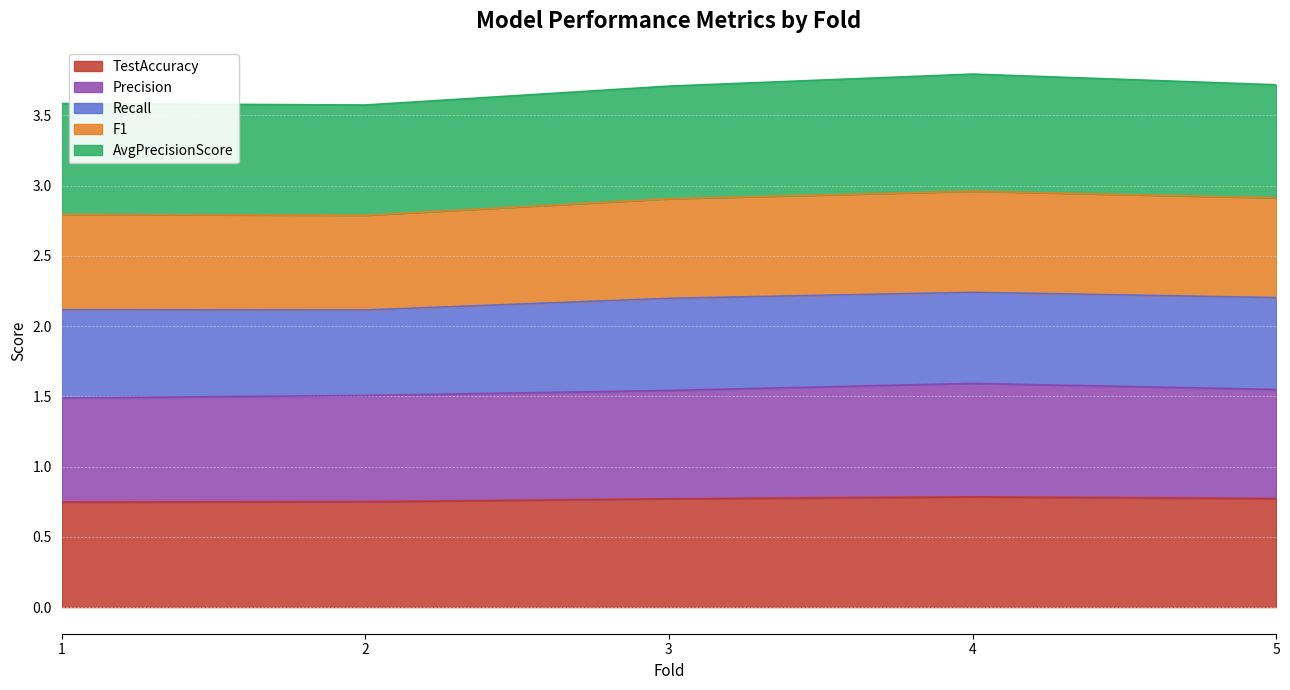

At how many categories does at least one series exceed 2?

5